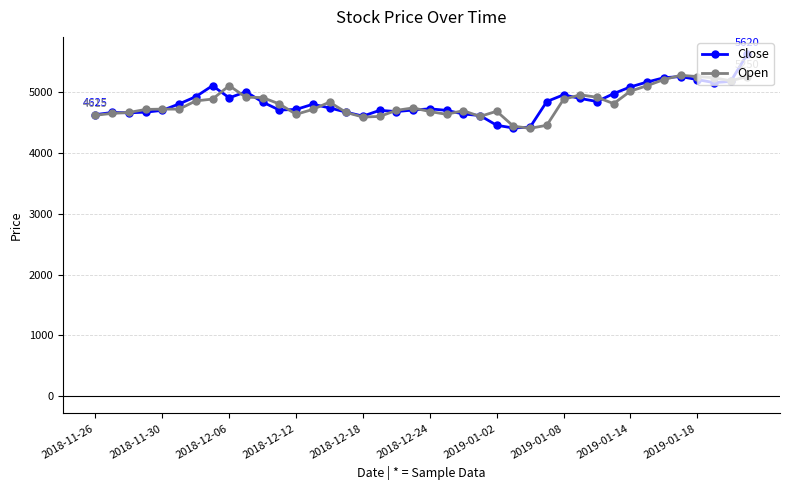

What are all the series names shown in the legend?

Close, Open